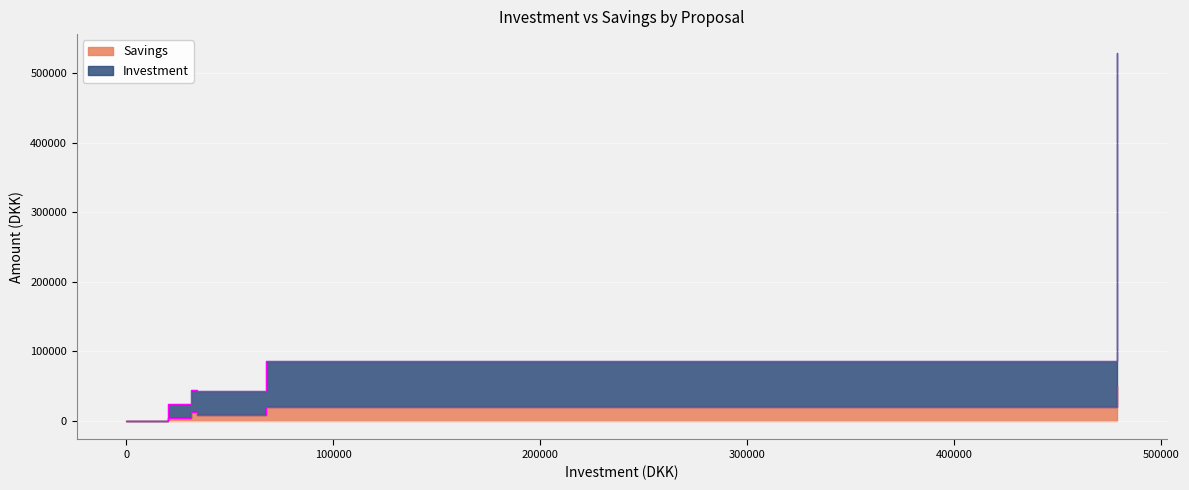

True or false: Savings and Investment intersect in this chart.

False